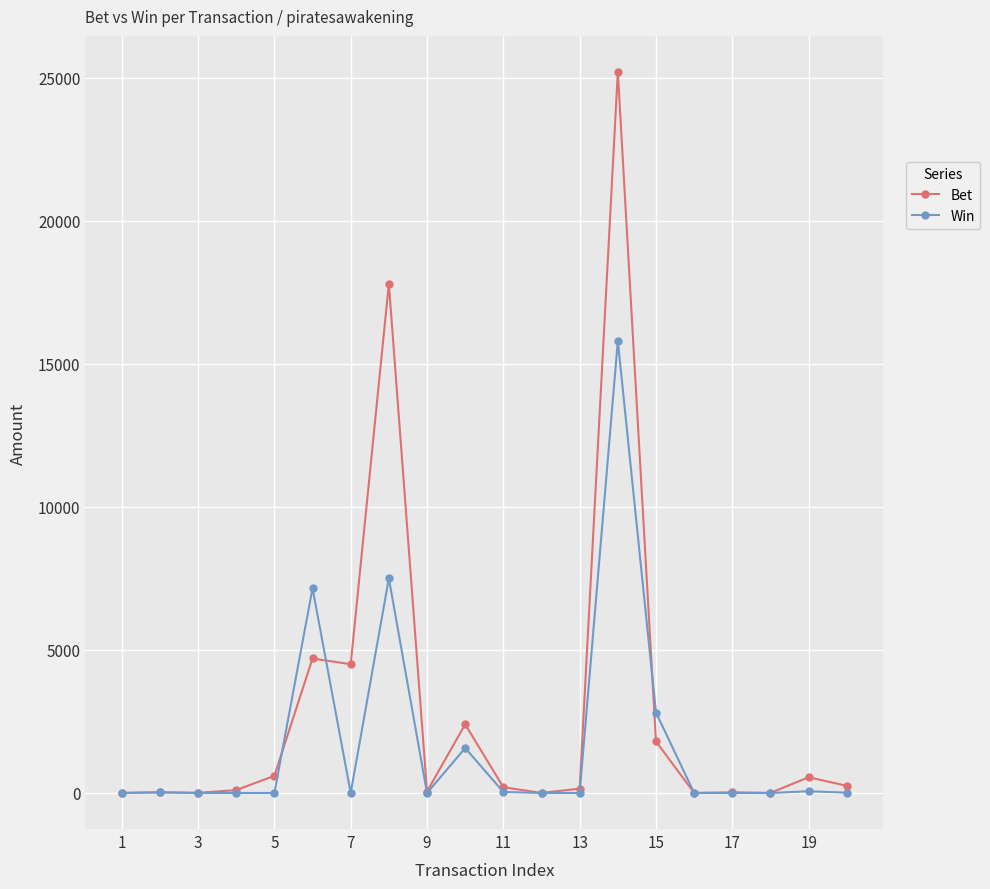

Which series has the largest range (max minus min)?

Bet